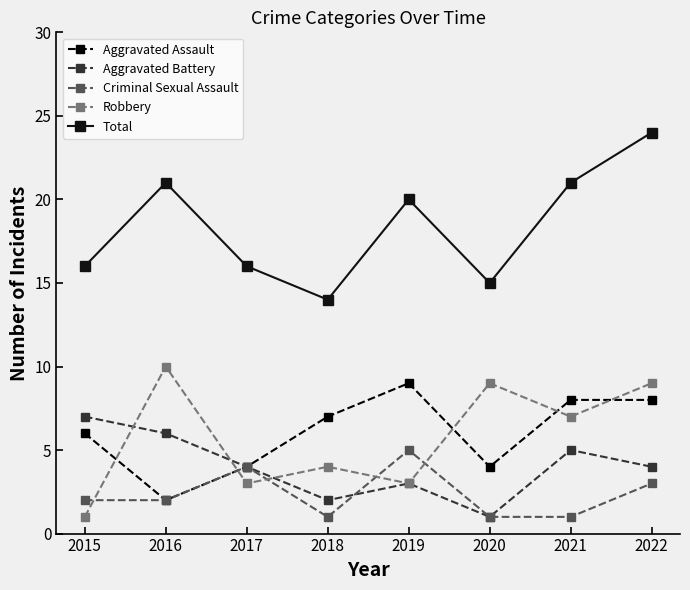

What is the maximum value for Aggravated Assault?

9